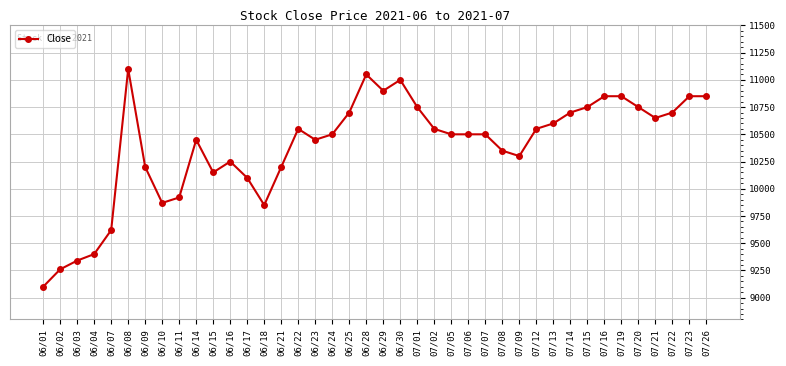

What is the difference between the maximum and minimum values?

2000